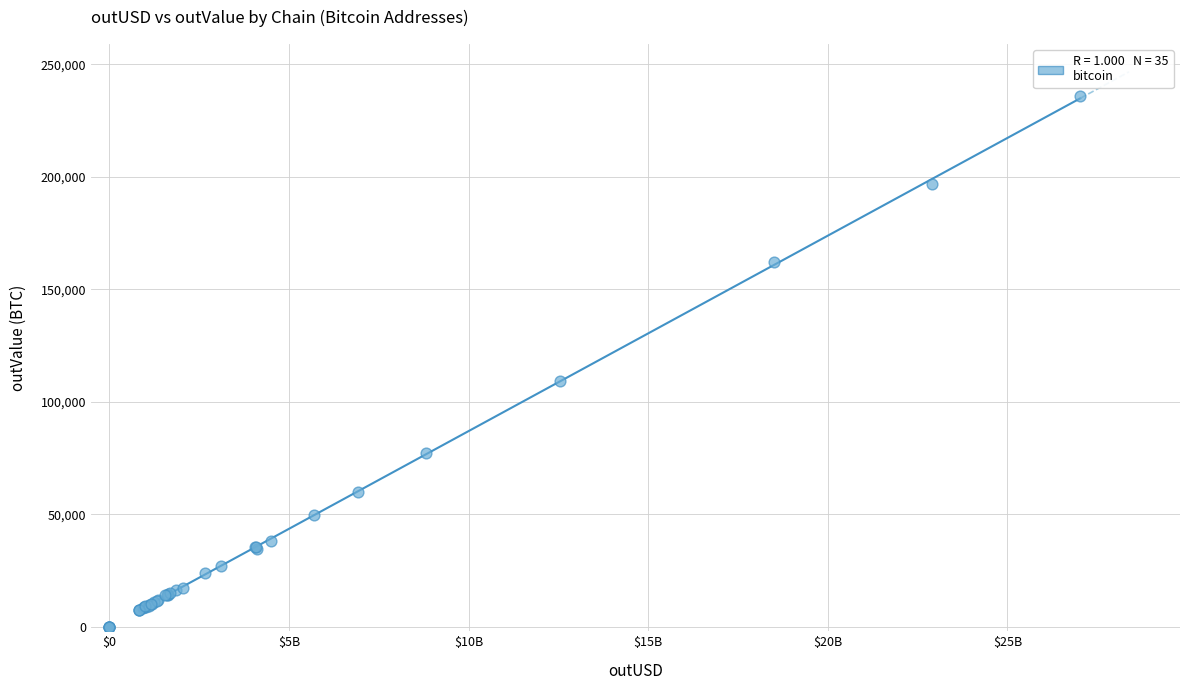

What Y value in the scatter plot is closest to 117874?

109455.9